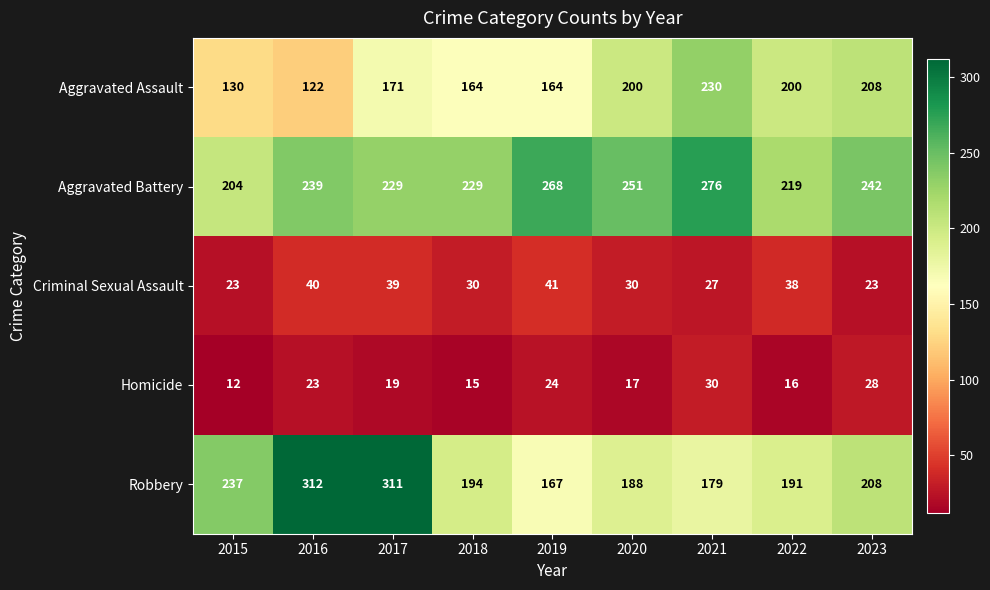

The Homicide series shows 19 at 2017. True or false?

True